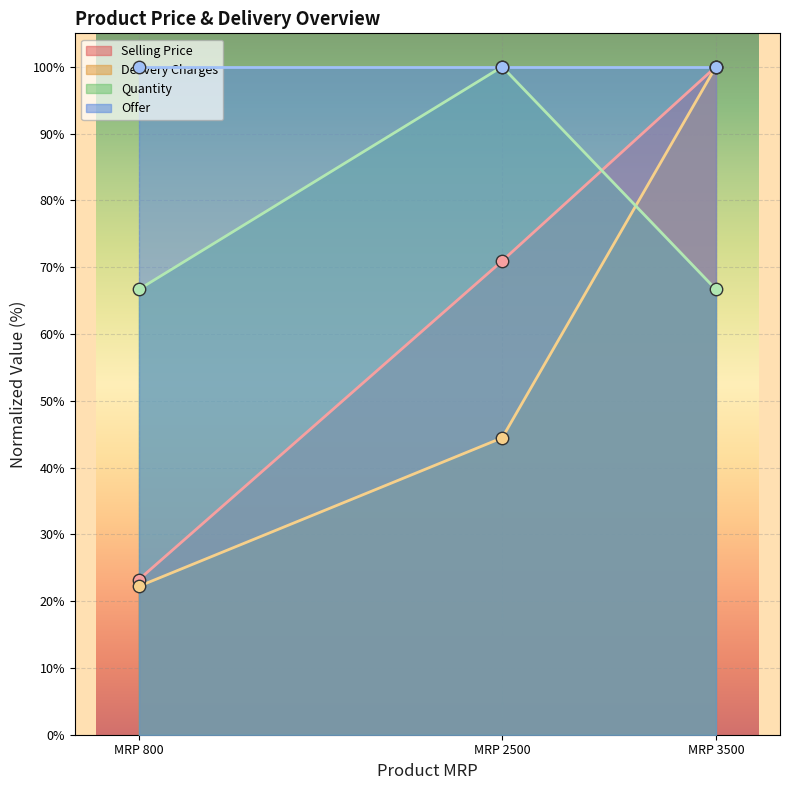

Which series contains the highest Y value?

product_selling_price